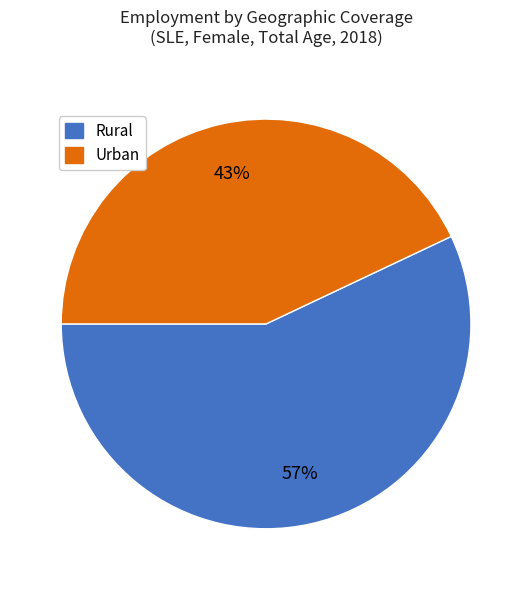

Count the number of slices in the pie.

2